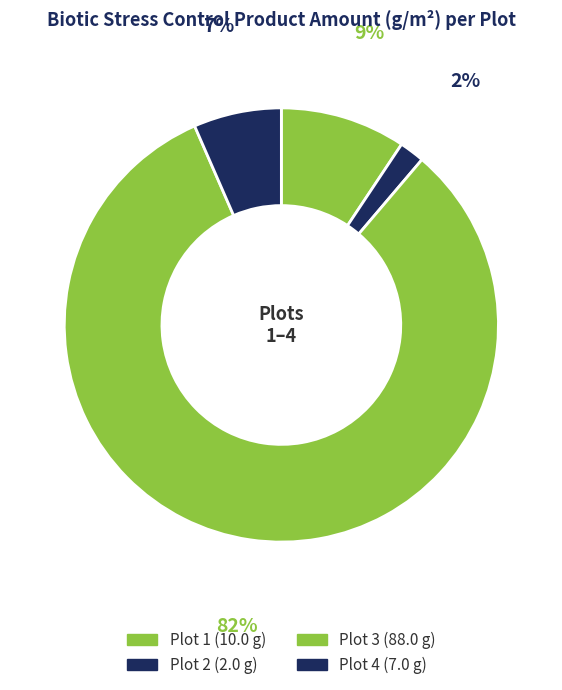

Rank the categories by value from highest to lowest.

3, 1, 4, 2